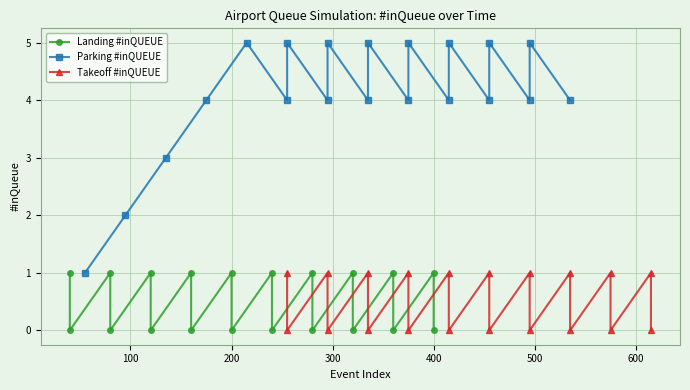

How many positive values does the Takeoff #inQUEUE series have?

10